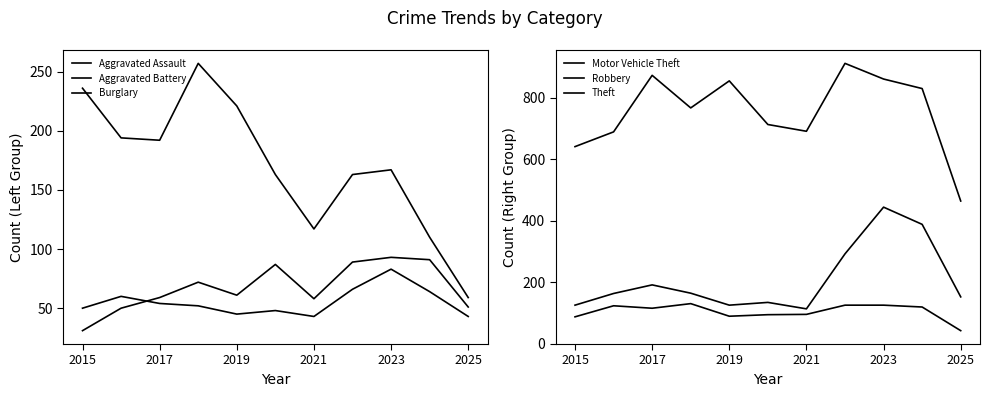

What is the average value of the Theft series?

754